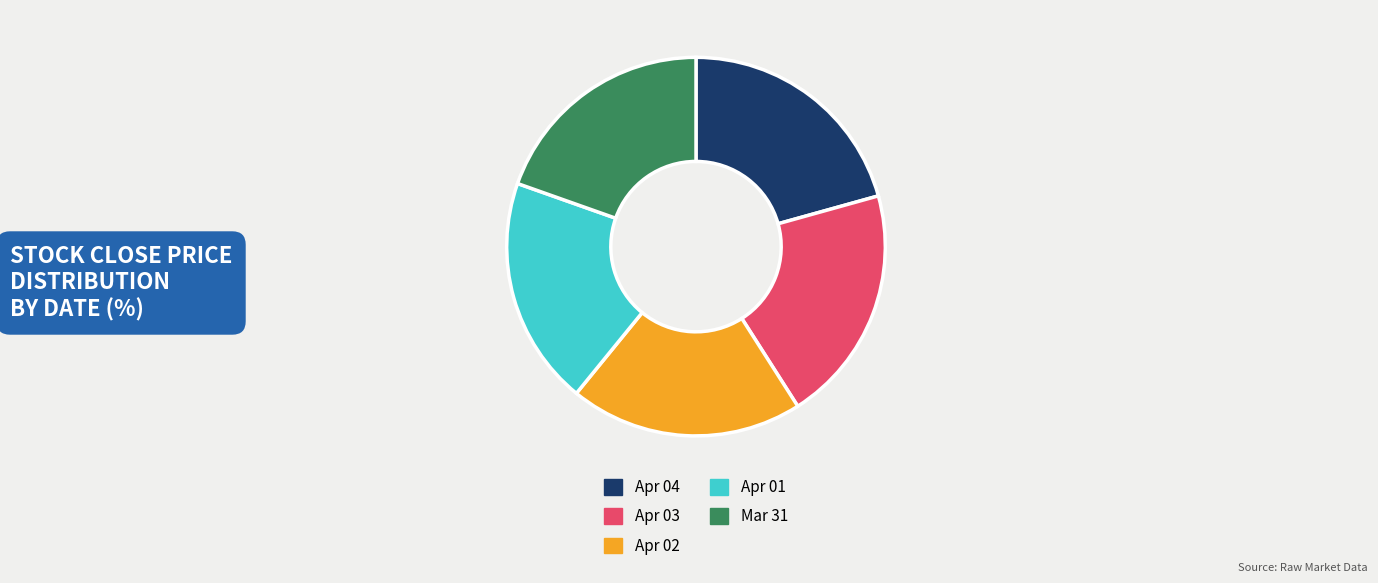

What is the ratio of the value at Apr 04 to the value at Apr 03?

1.0